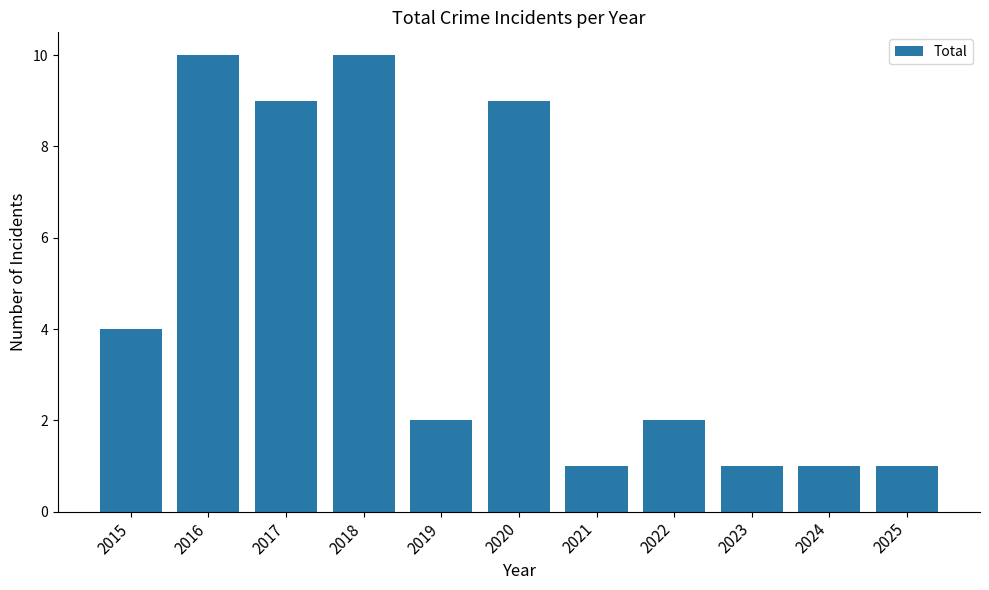

What is the value of the 8th bar from the left?

2